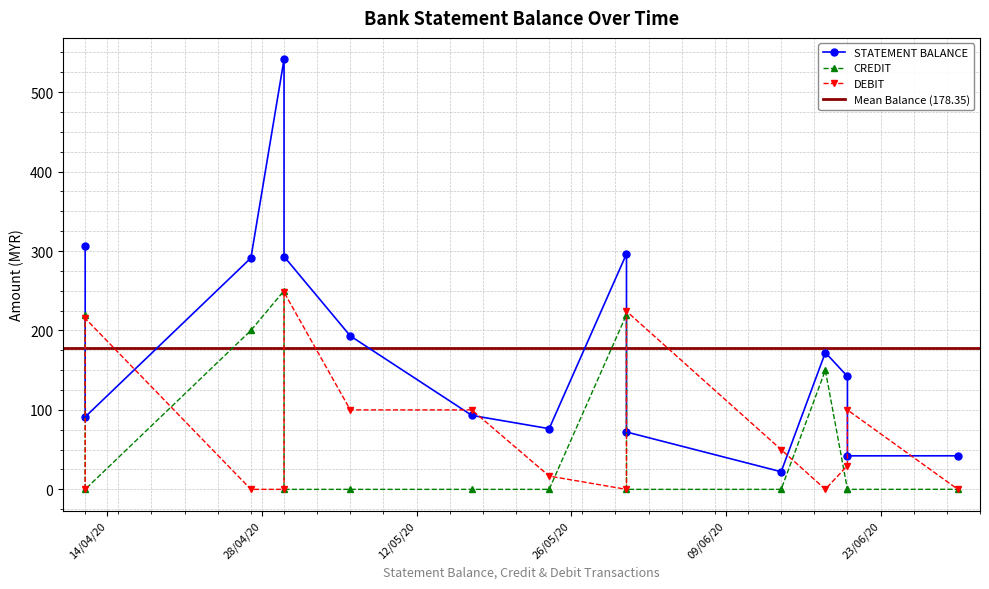

At which label is DEBIT closest to 124?

06/05/20